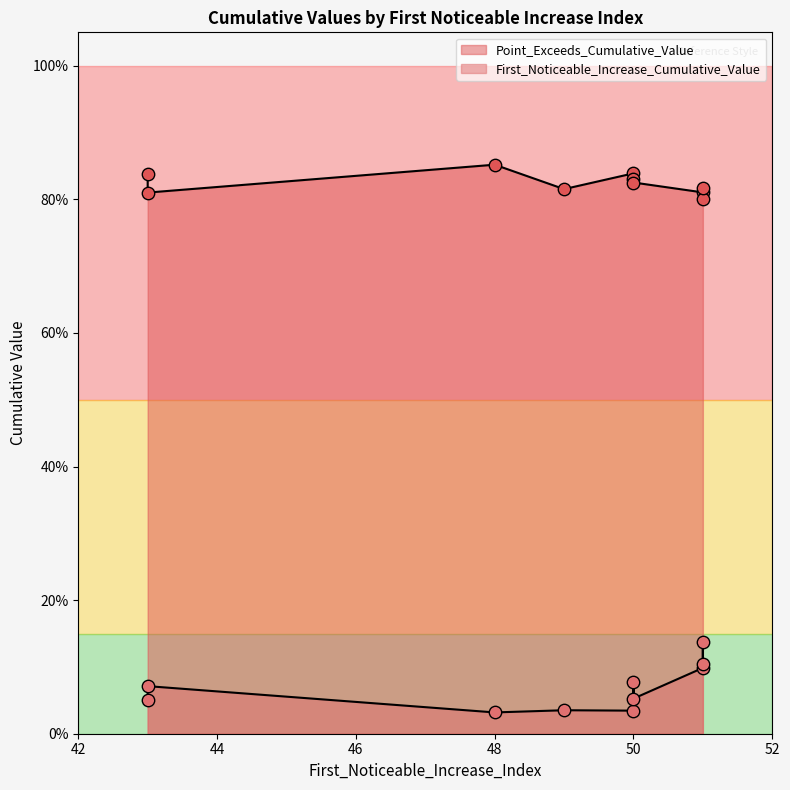

Which series has the widest spread of Y values?

First_Noticeable_Increase_Cumulative_Value